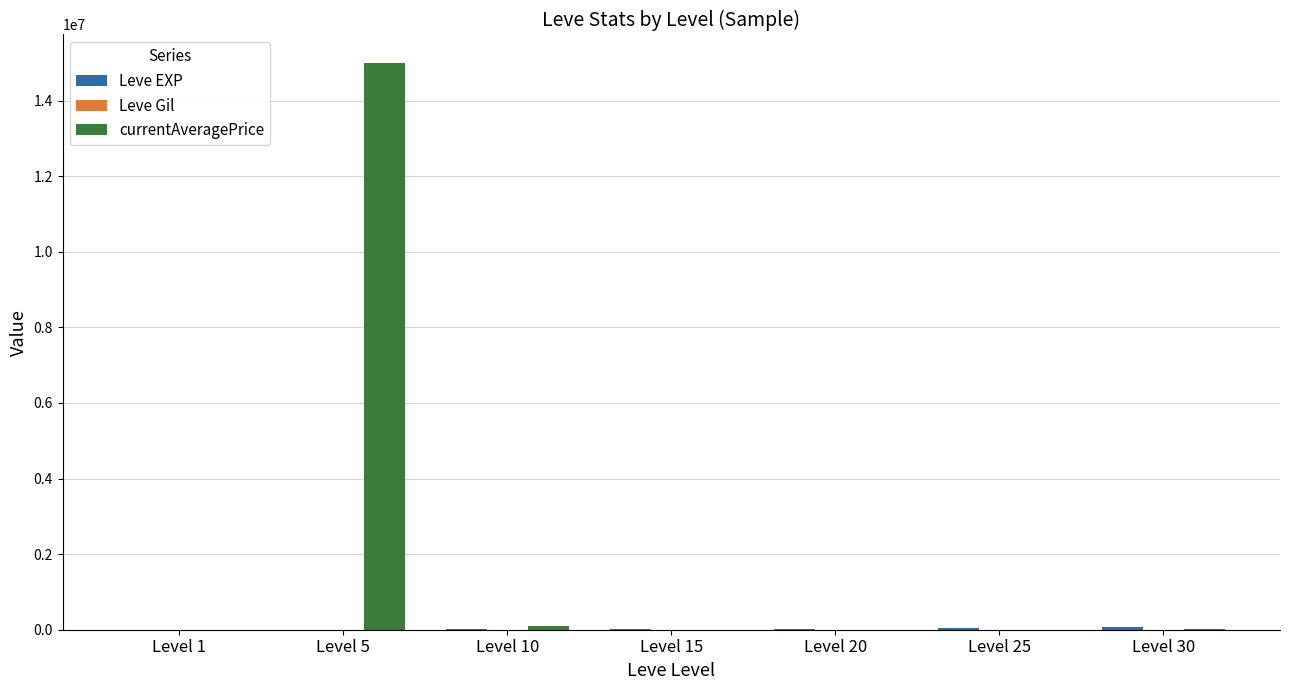

What is the greatest value displayed?

15000000